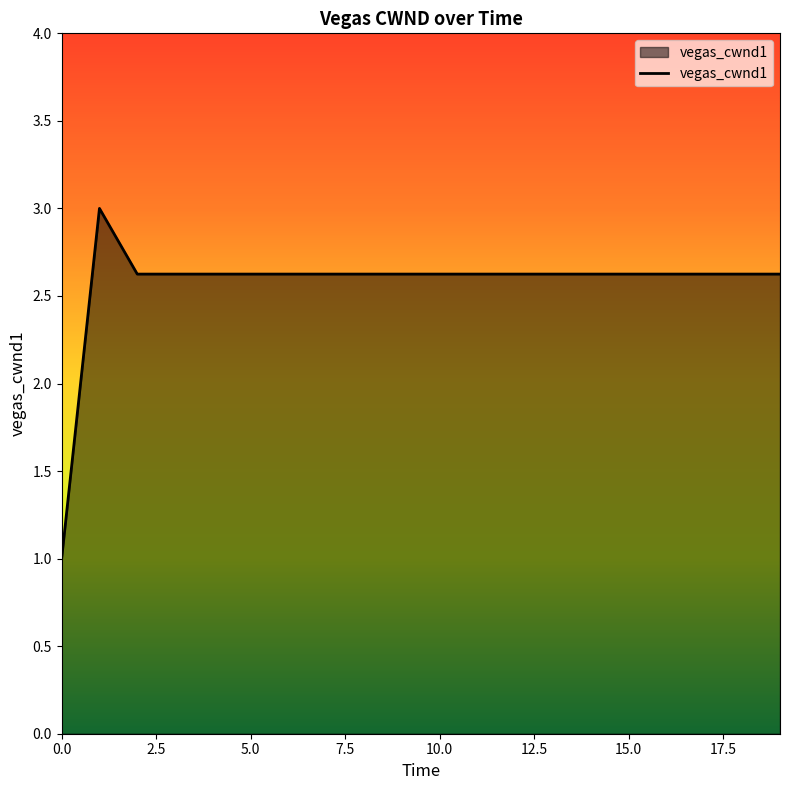

What is the difference between the maximum and minimum values?

2.0